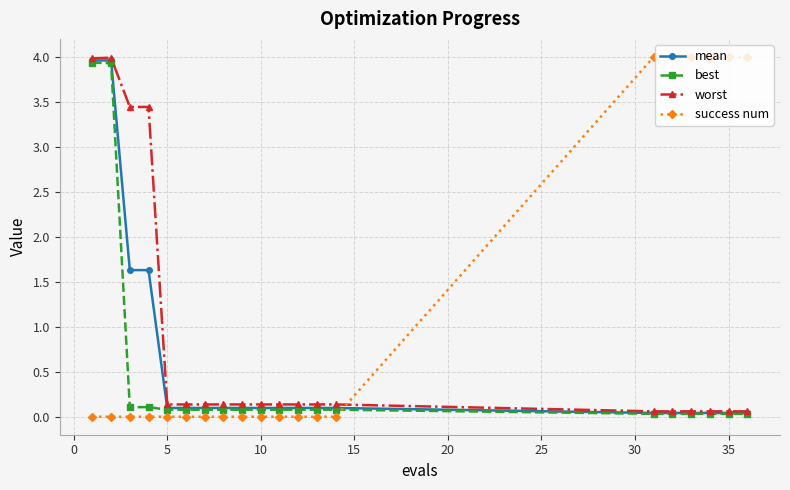

List the series in order of their overall mean, highest first.

success num, worst, mean, best